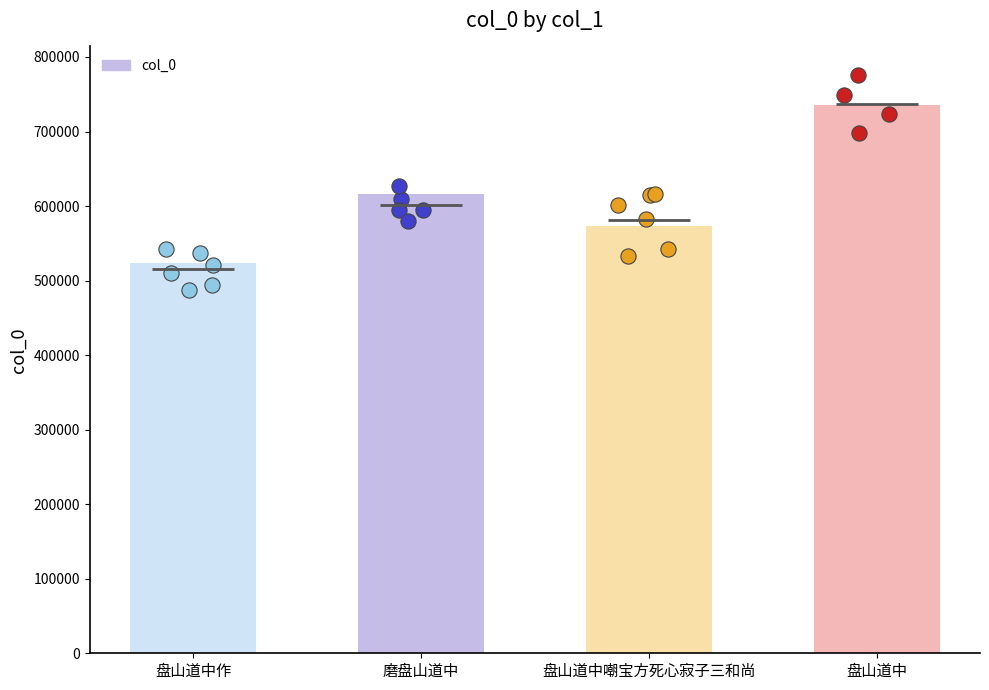

What is the change in value from 盘山道中作 to 盘山道中嘲宝方死心寂子三和尚?

+49121